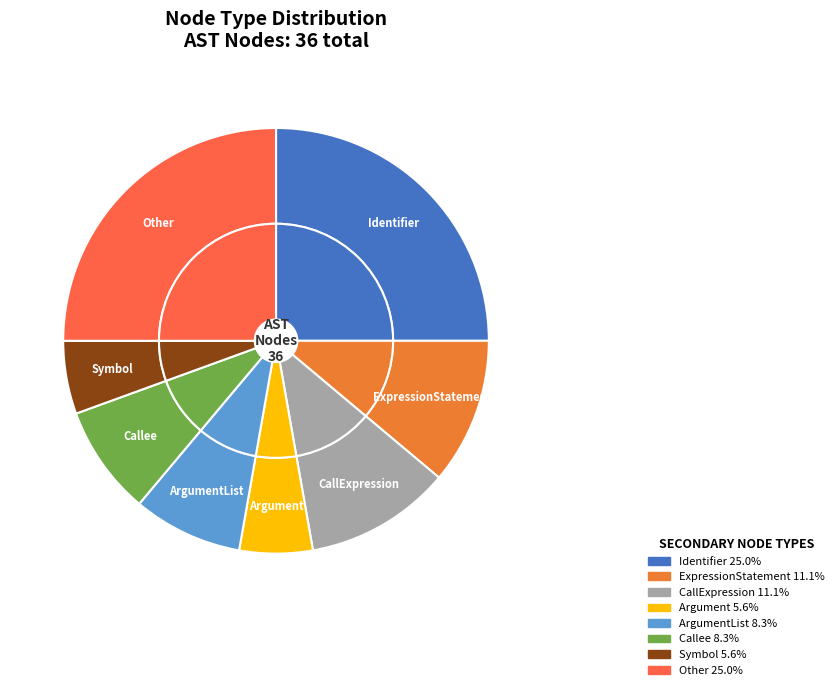

Is Function/FunctionDef the majority of the pie?

No